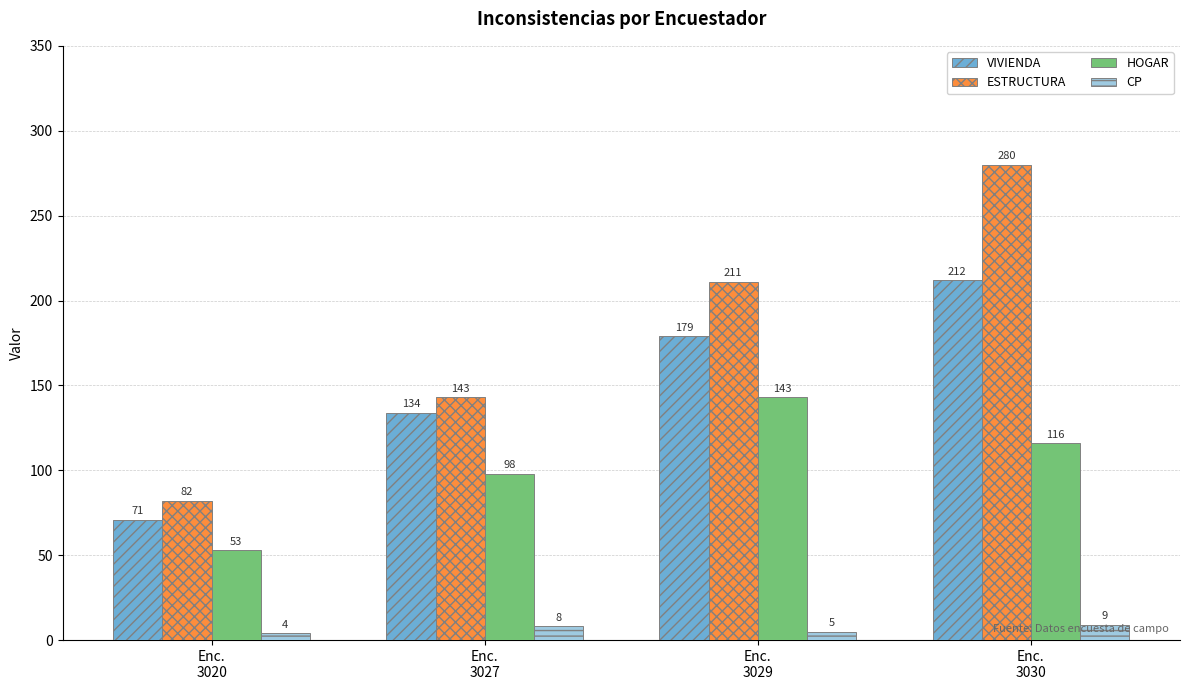

Is it true that VIVIENDA equals 40 at Enc.
3020?

False